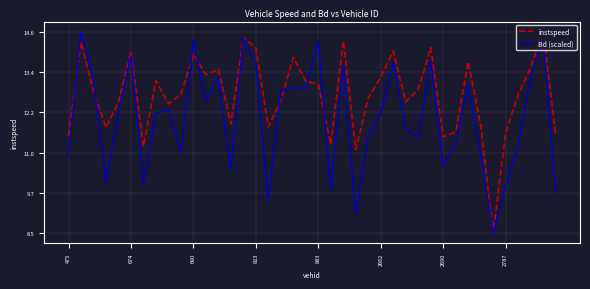

What is the average value of the Bd (scaled) series?

12.0